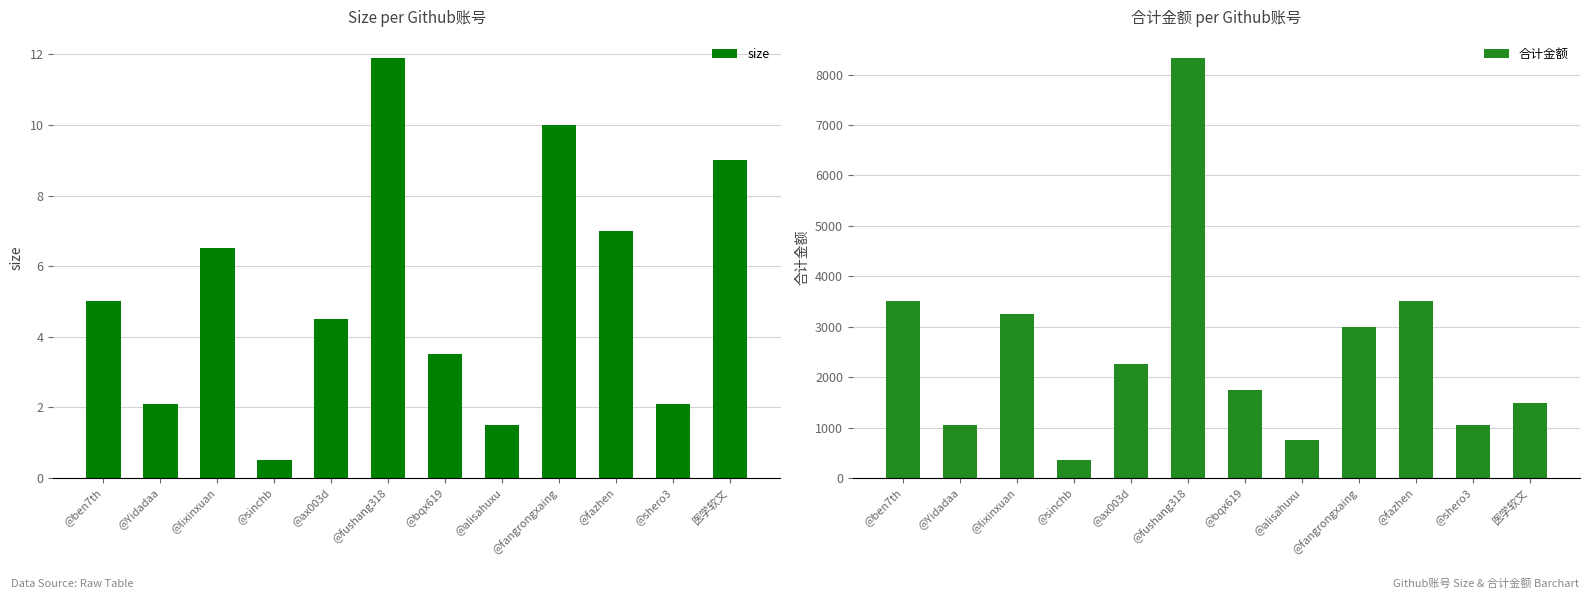

True or false: size has a value of 2.3 at @fangrongxaing.

False